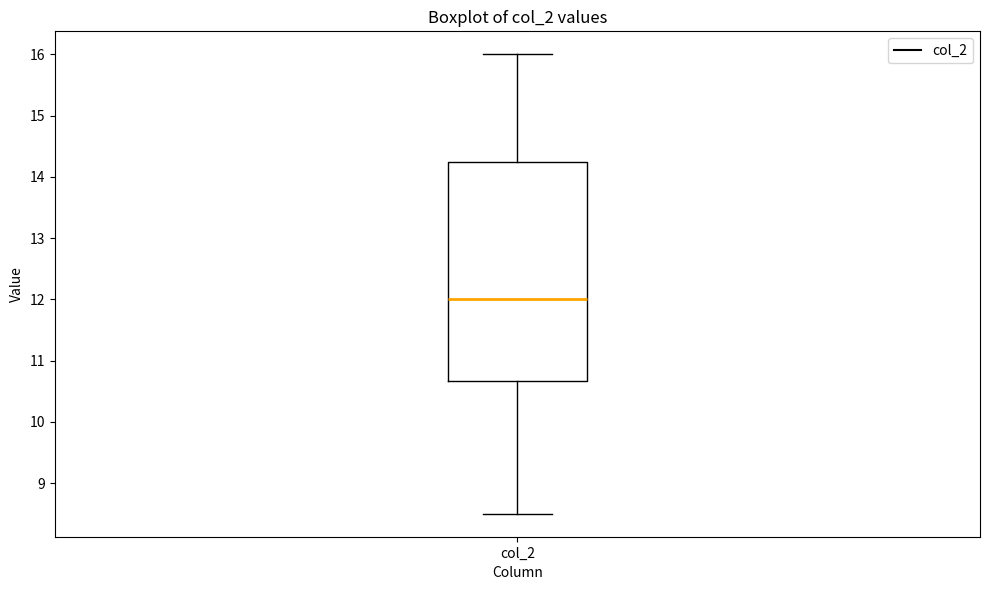

Where is the upper edge of the box for col_2 on the y-axis? The values are not printed on the chart, so give them approximately, as read against the axis.

14.3